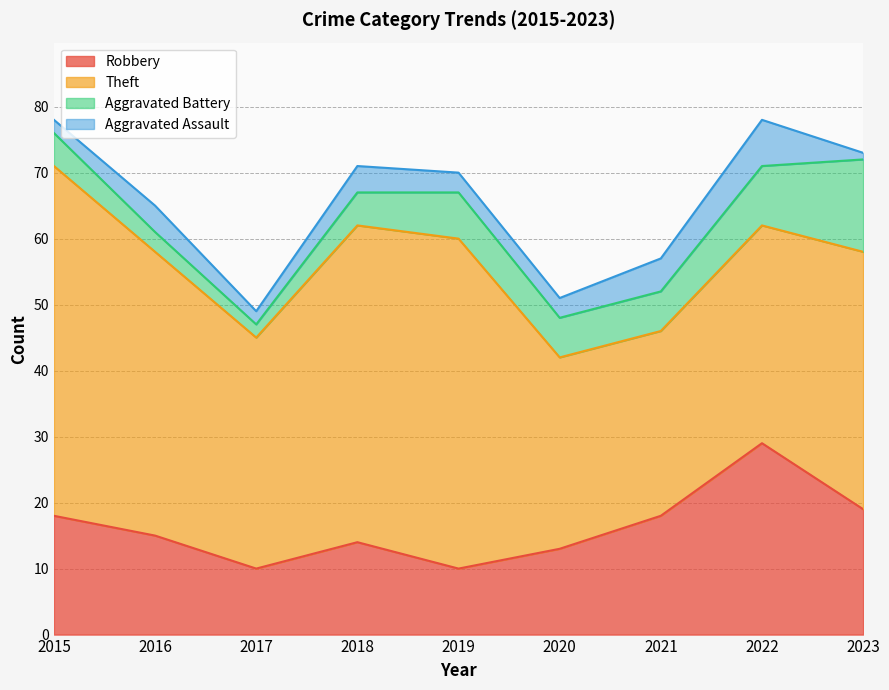

Rank the series by their maximum value, from lowest to highest.

Aggravated Assault, Aggravated Battery, Robbery, Theft